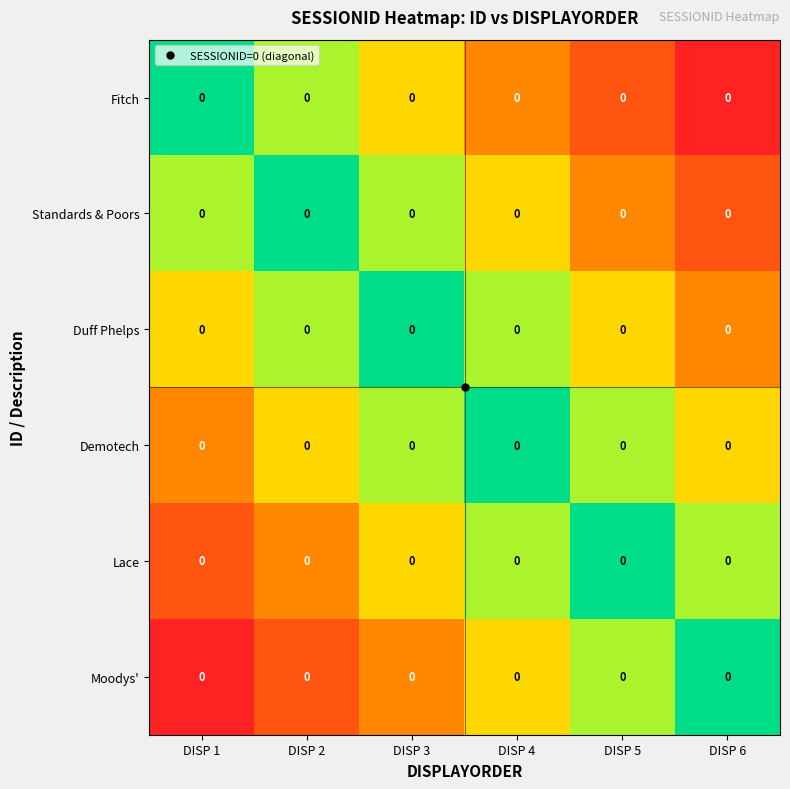

At which category is the sum across all series the highest?

DISP 1